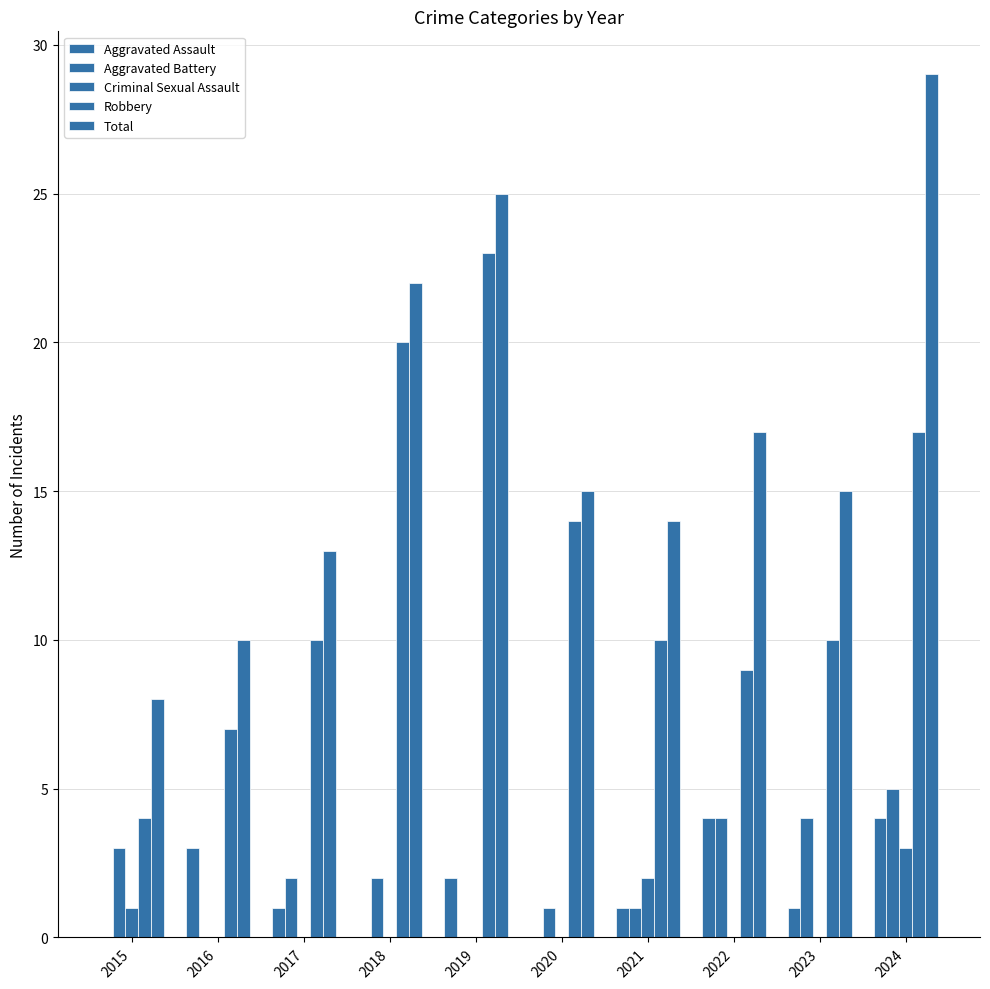

Are the bars grouped side by side (vs. stacked)?

Yes